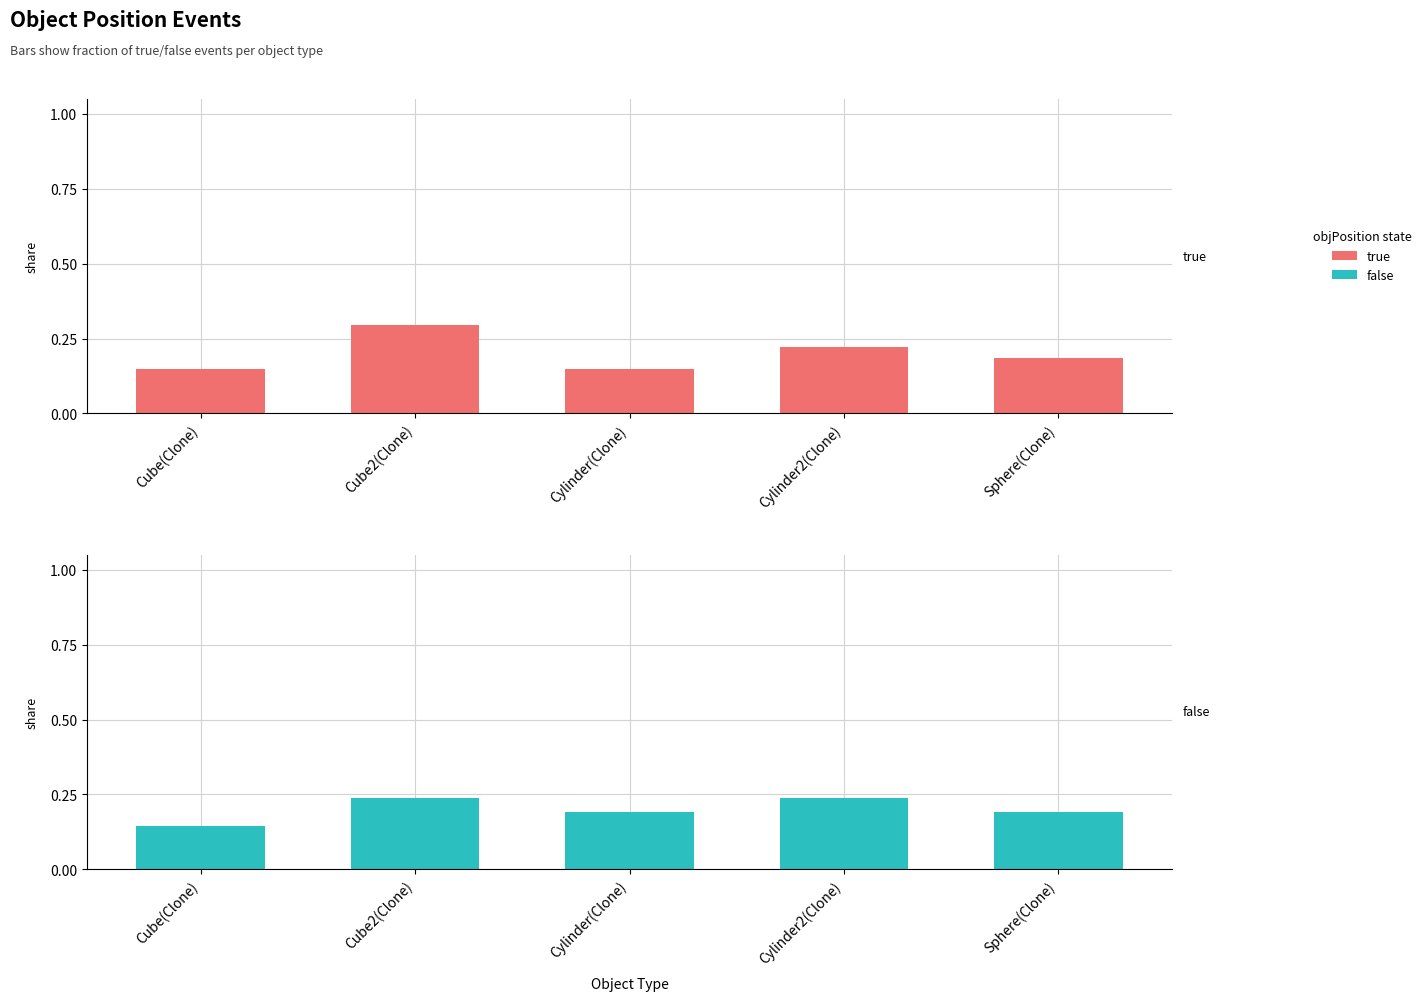

What is the label of the 2nd bar from the left?

Cube2(Clone)